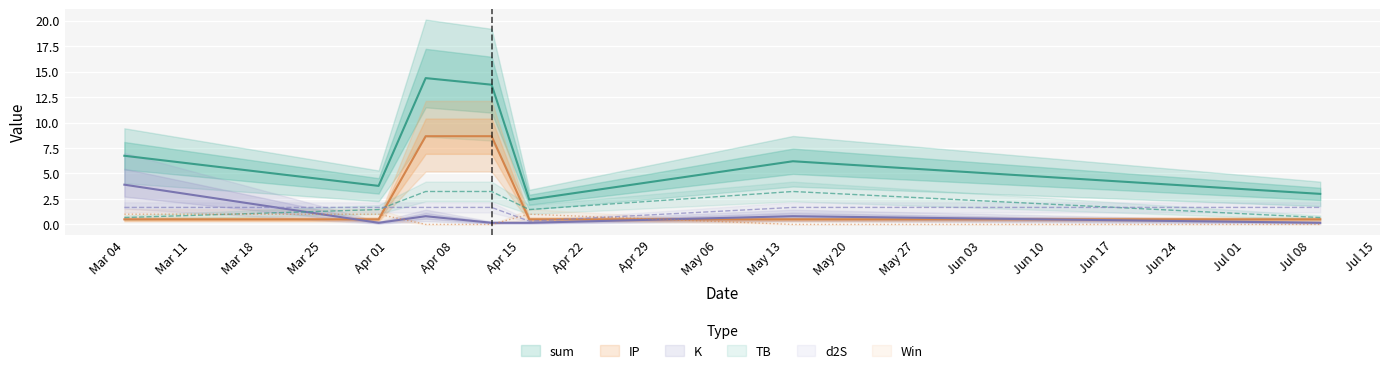

What is the minimum value for TB?

0.7